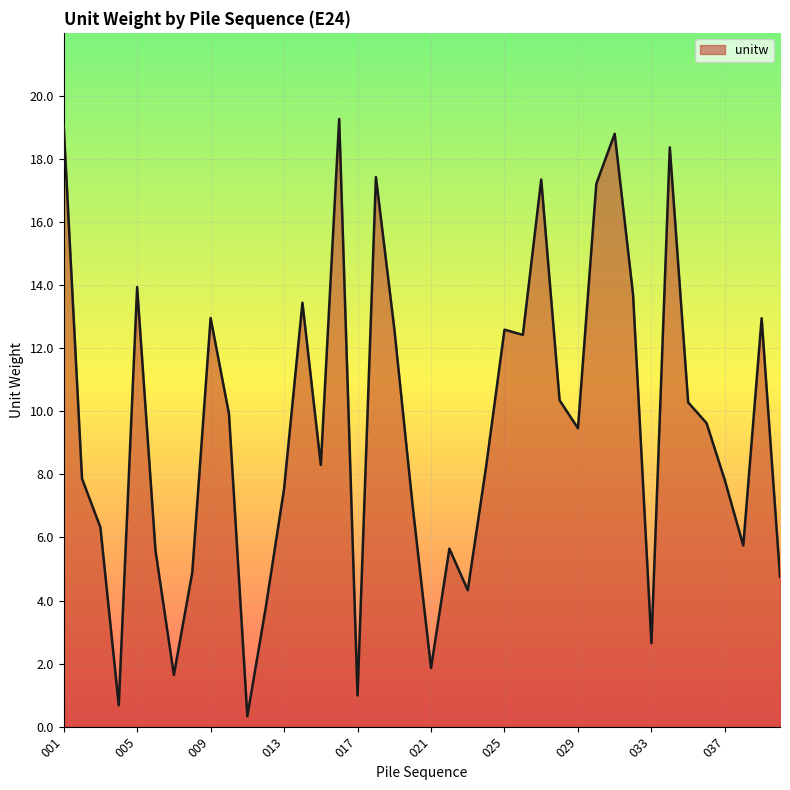

What is the maximum value shown in the chart?

19.3